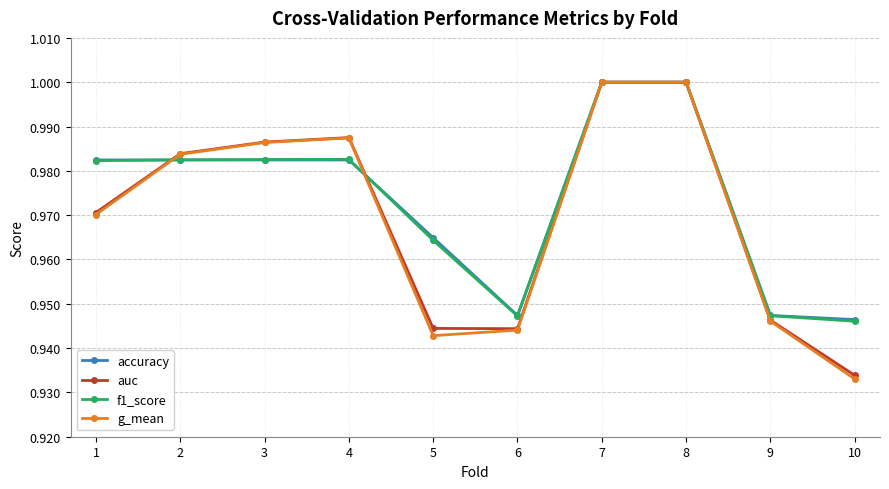

At which label is g_mean closest to 0?

10